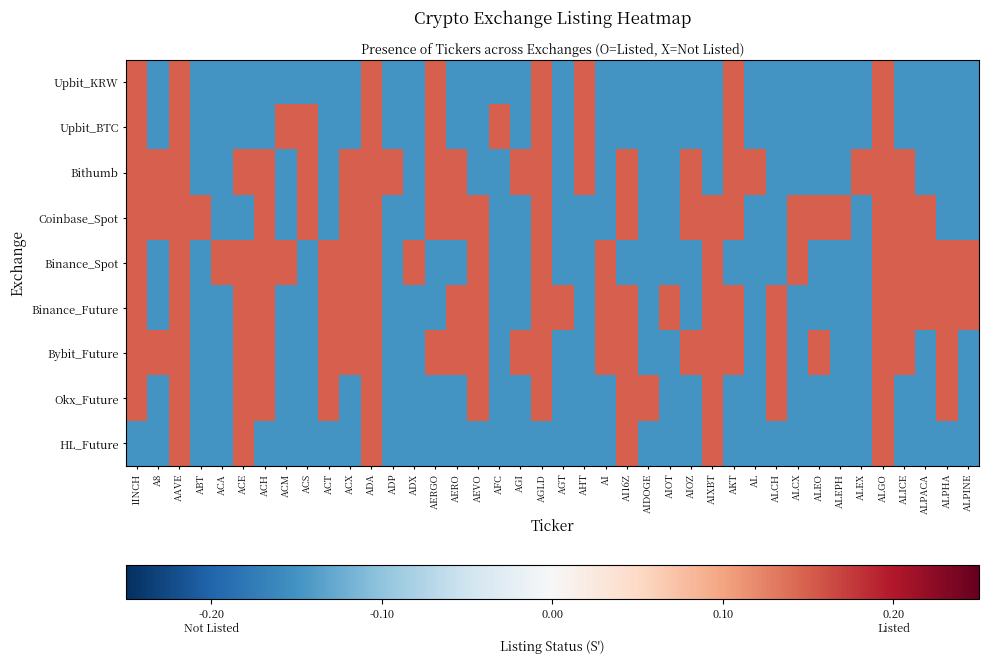

What is the greatest value displayed?

0.1